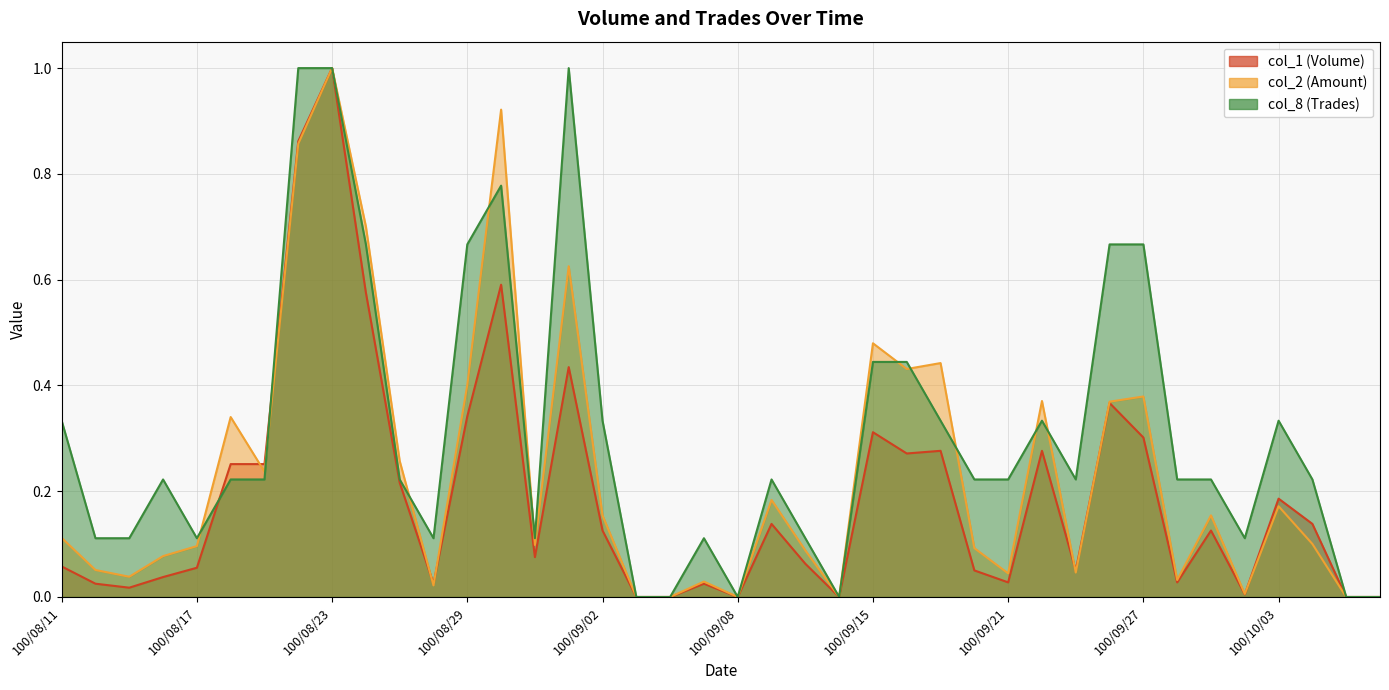

List the series in order of their peak value, lowest first.

col_1, col_2, col_8